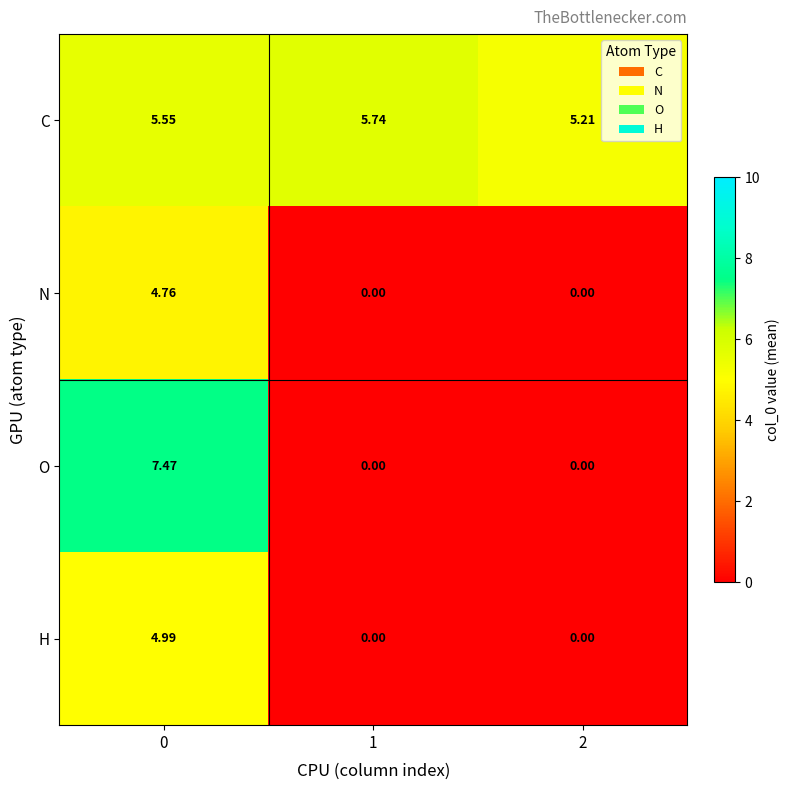

At how many categories does at least one series exceed 6?

1